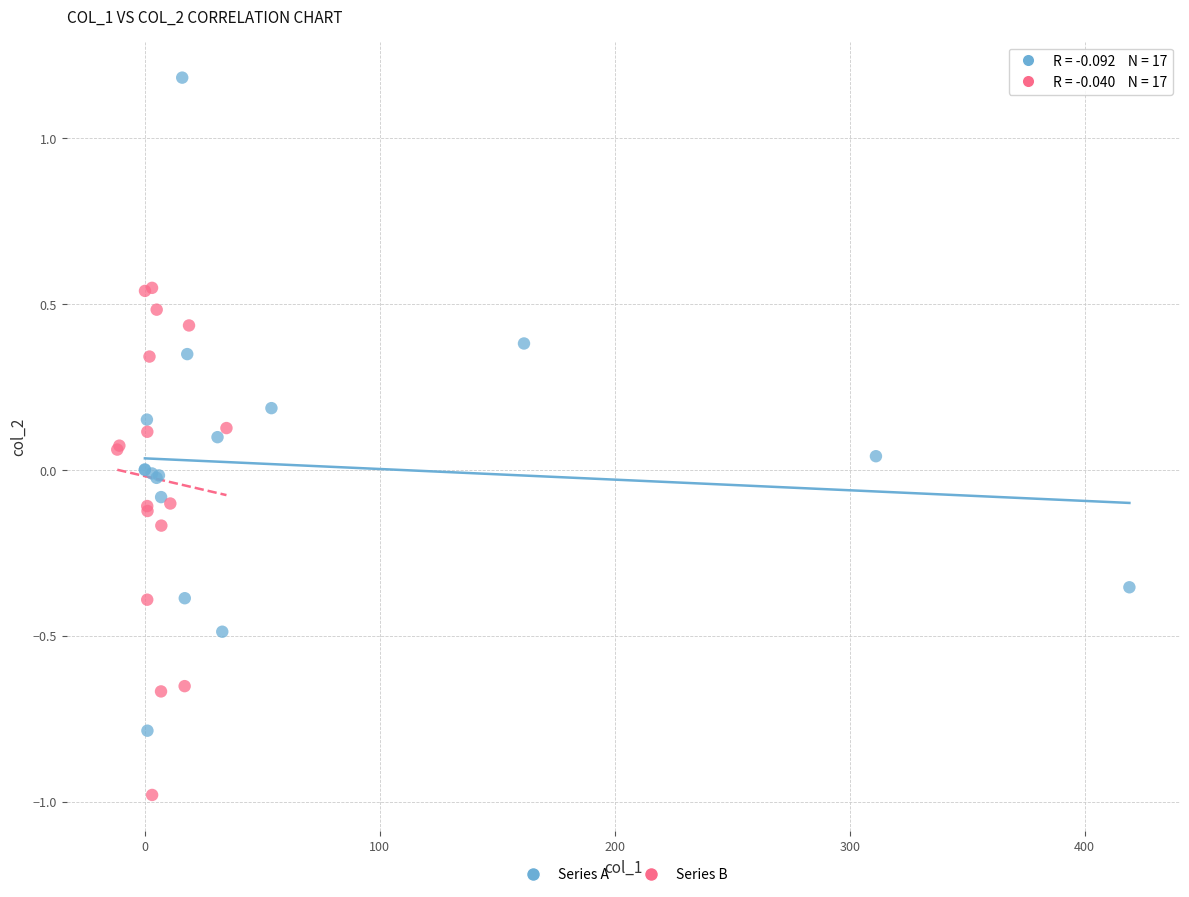

Which series contains the lowest Y value?

Series B